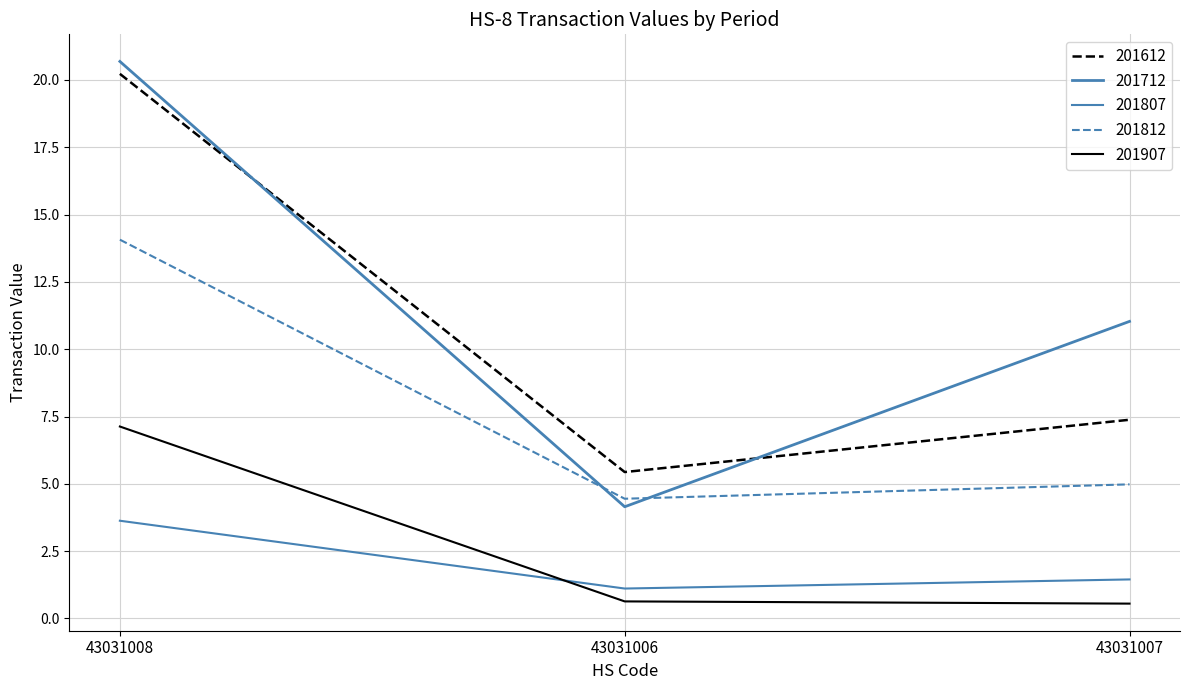

Which series has the largest total across all categories?

201712